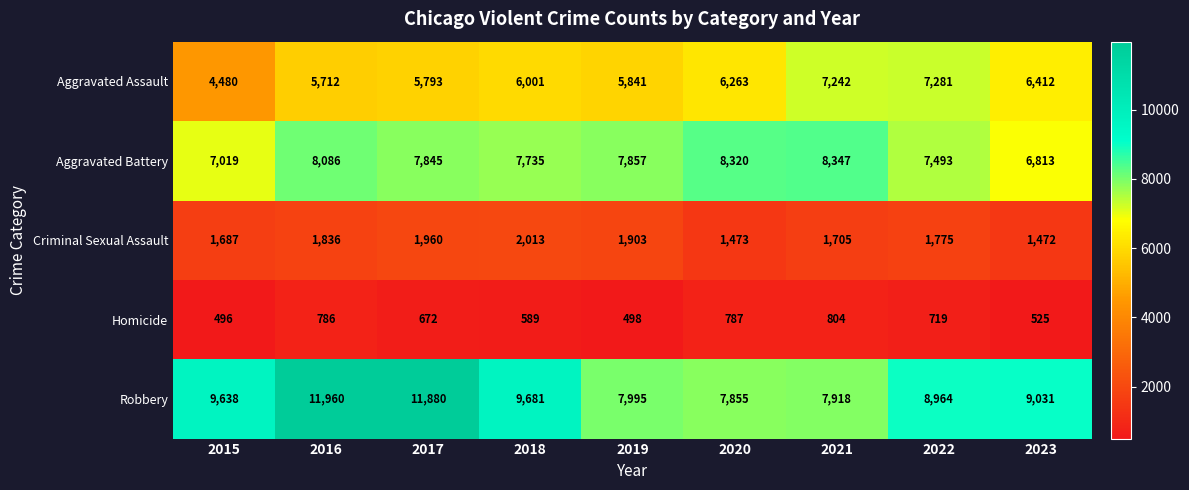

What value does the Aggravated Battery series have at 2015?

7019